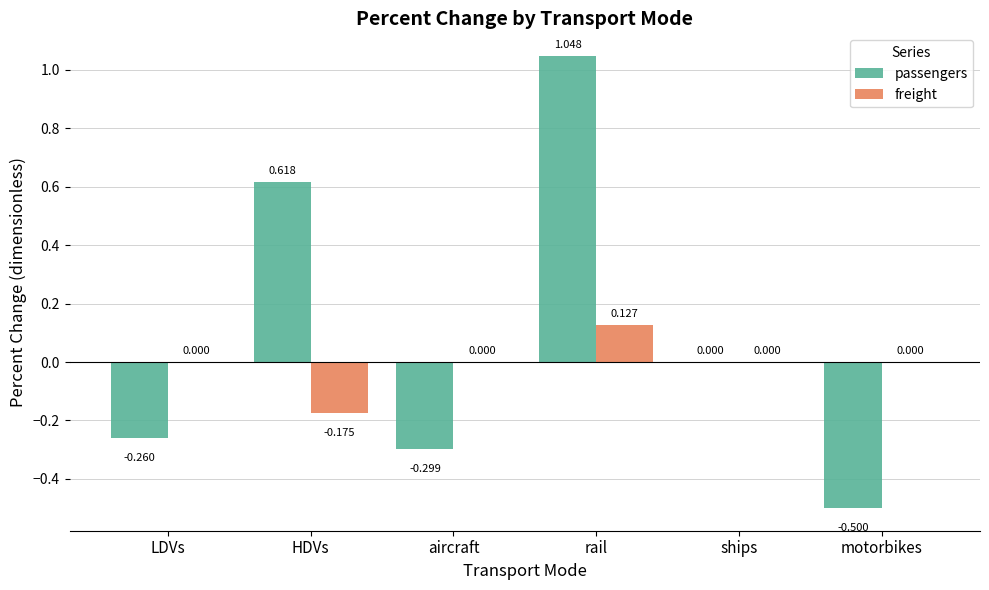

At which label is passengers closest to 0?

ships